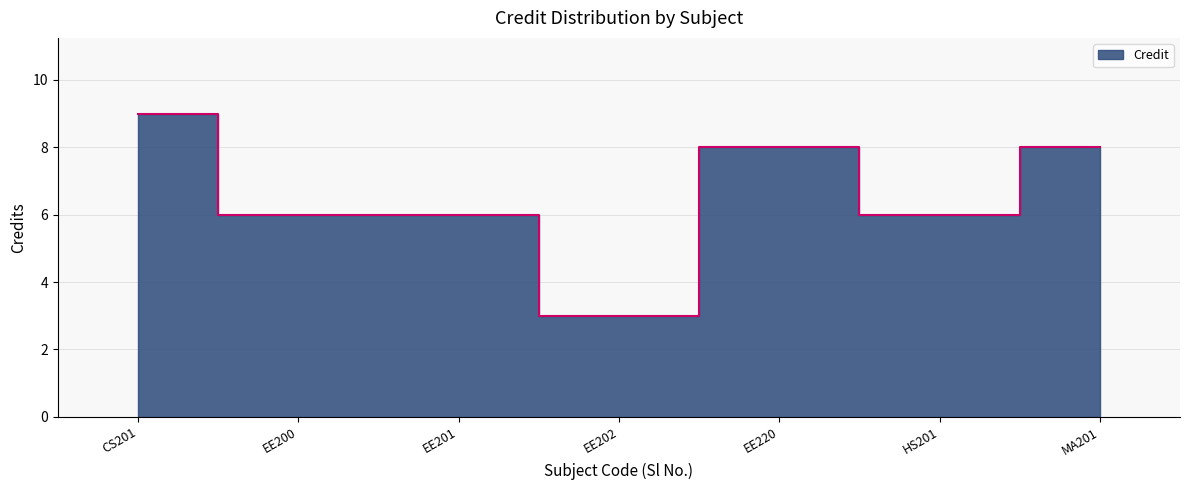

Which has a higher value, EE202 or EE220?

EE220